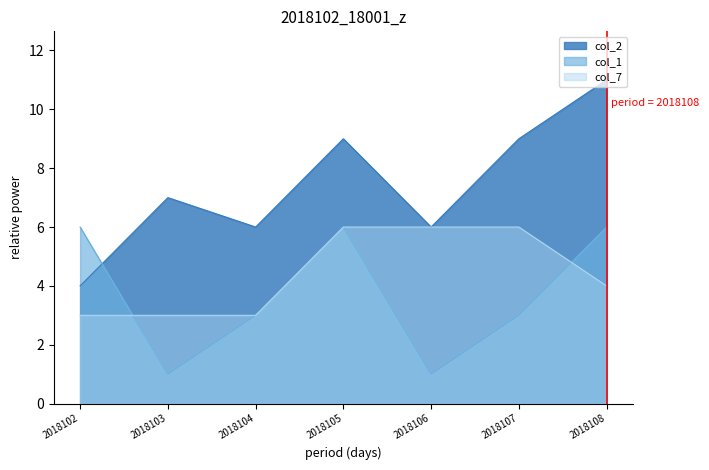

How many lines are shown in the chart?

3